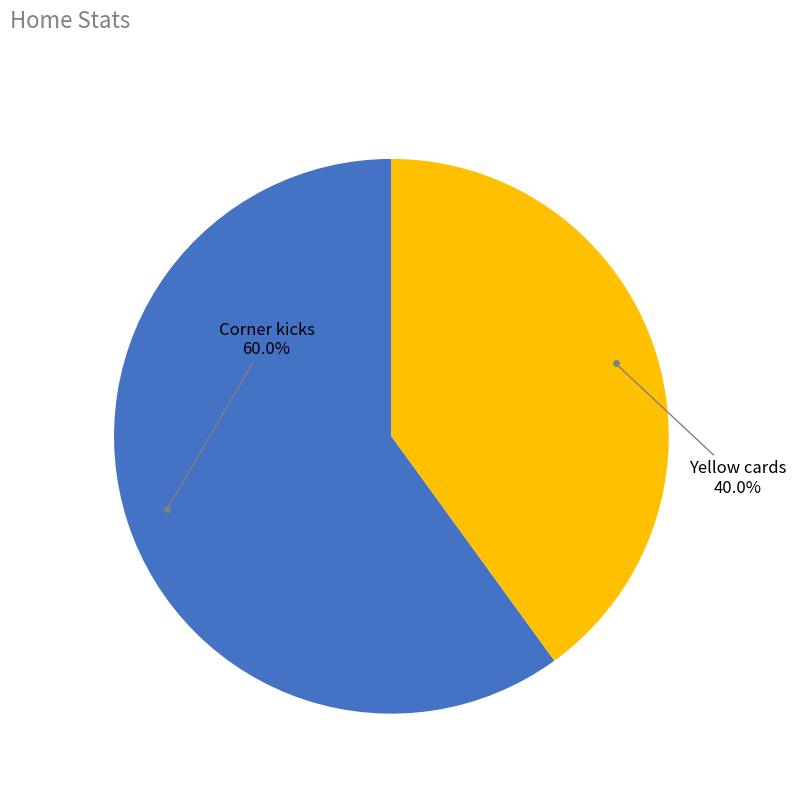

Is there any slice that represents more than half of the pie?

Yes